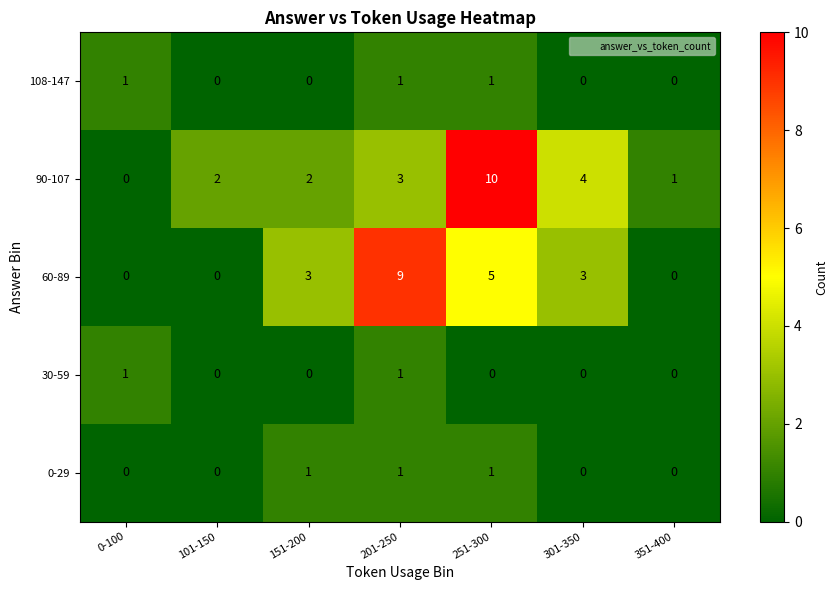

Which series has the largest total across all categories?

90-107